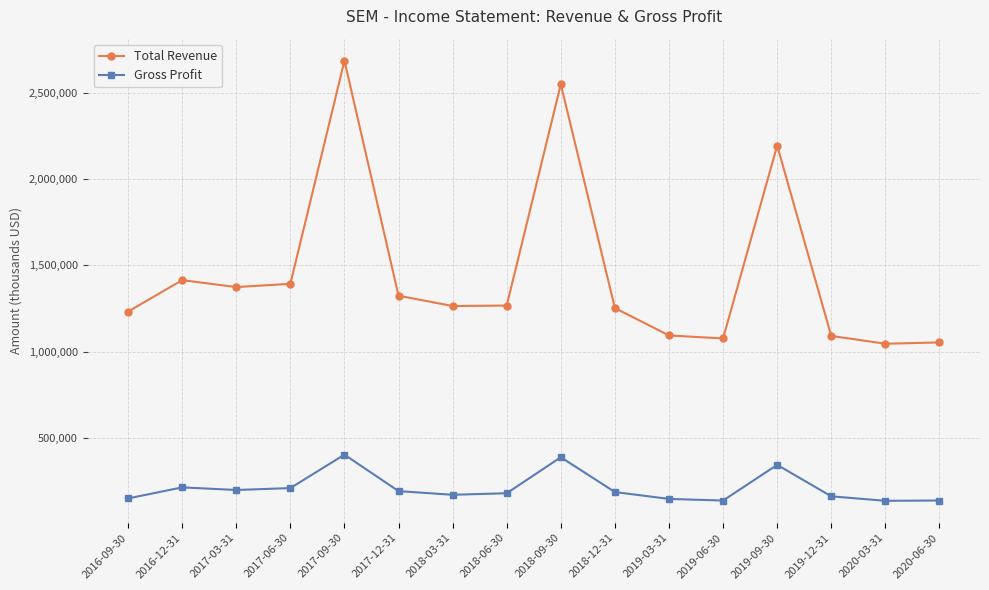

How many interior local peaks does the Total Revenue series have?

4